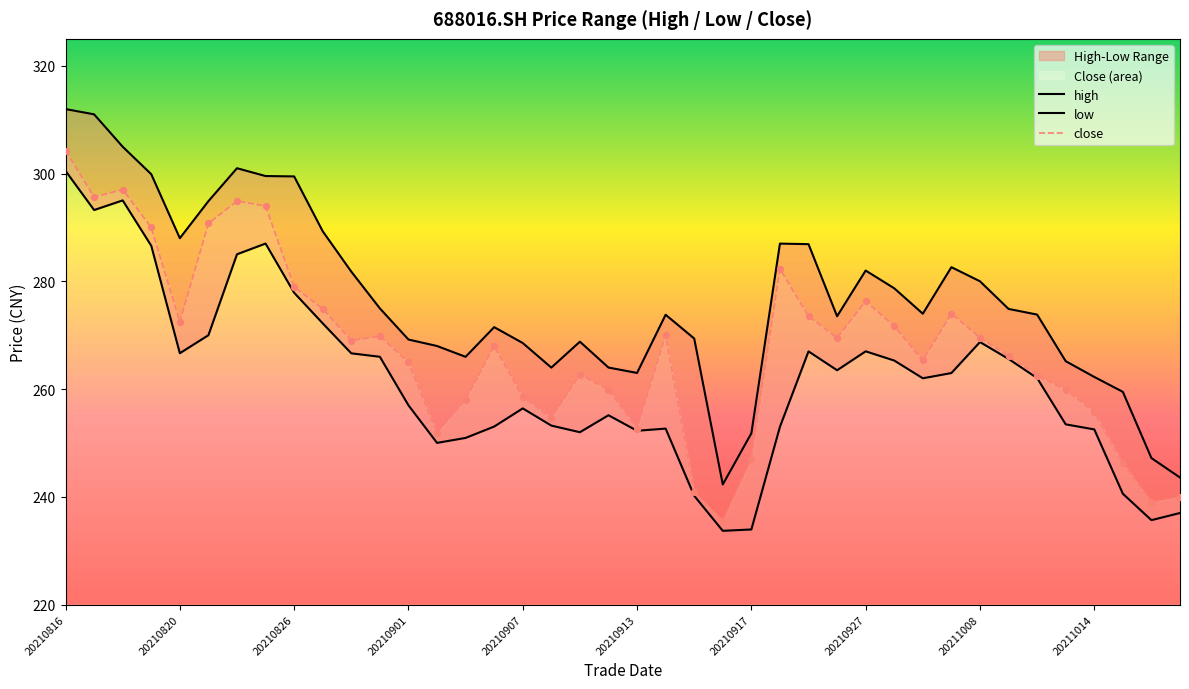

Which series has the largest total across all categories?

high